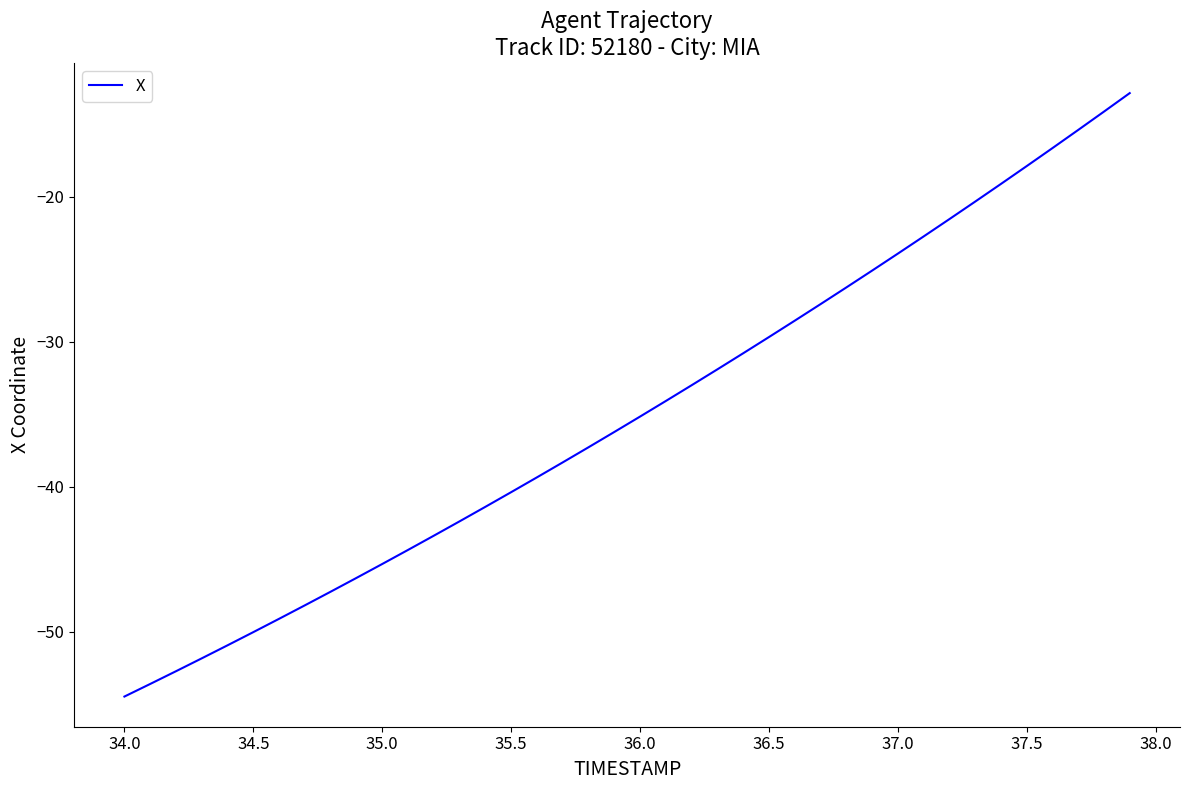

What is the difference between the maximum and minimum values?

41.6